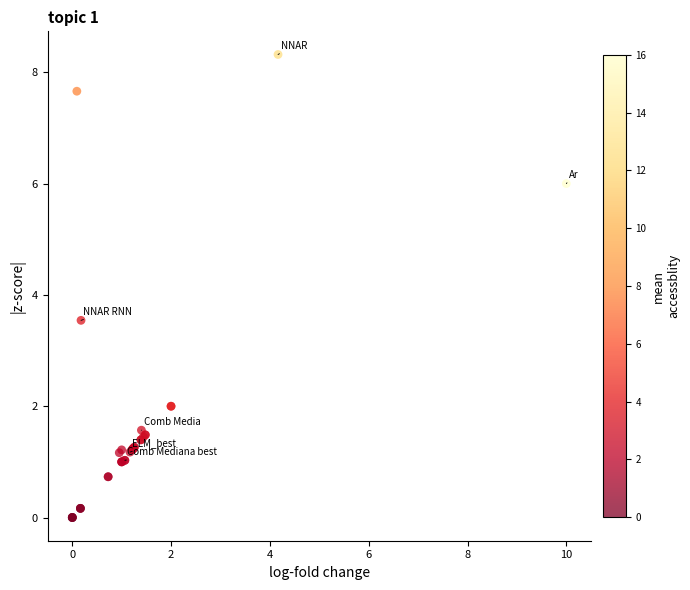

What Y value in the scatter plot is closest to 4?

3.5